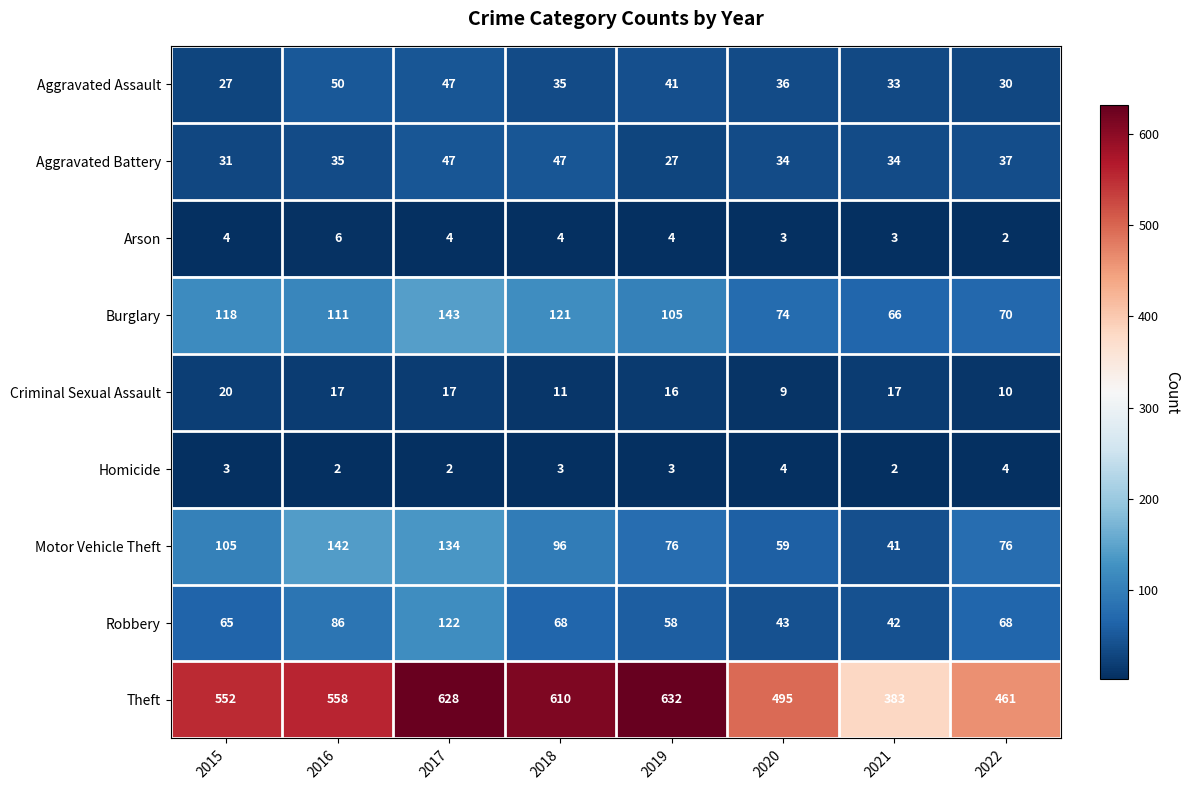

How many distinct data groups are displayed?

9